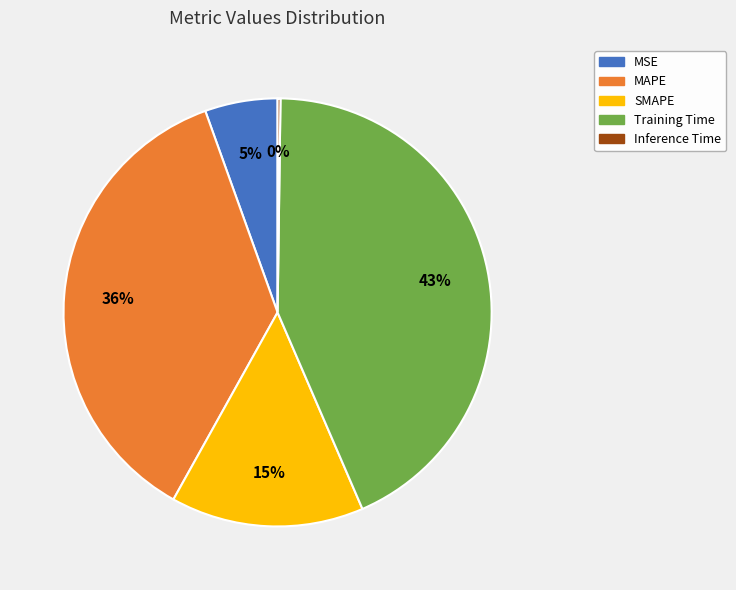

Between Training Time and SMAPE, which is larger?

Training Time